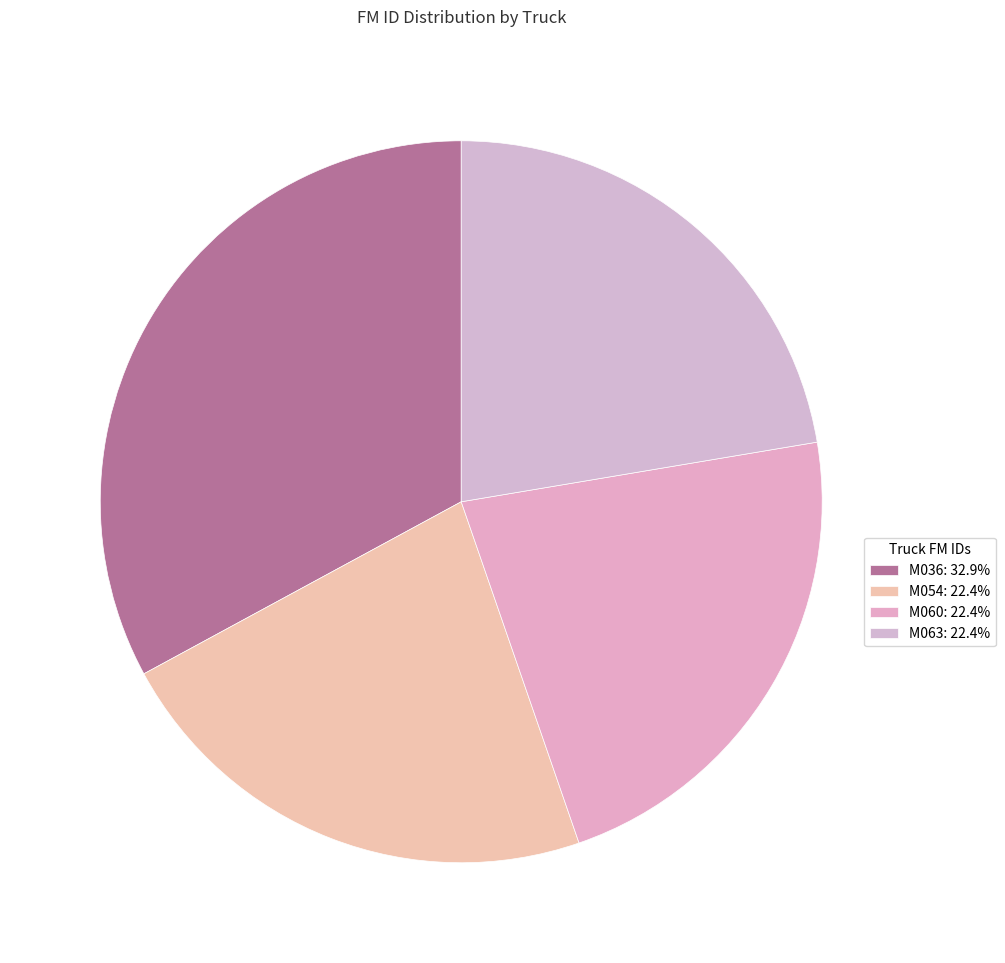

Is the sum of M063 and M054 greater than half?

No